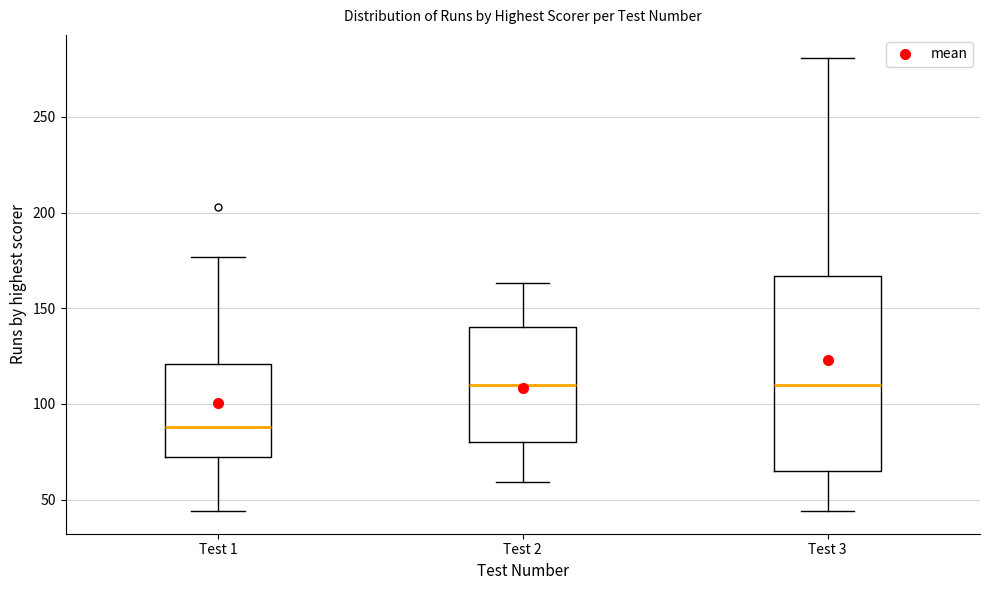

Comparing the boxes themselves (not the whiskers), which one is the tallest?

Test 3